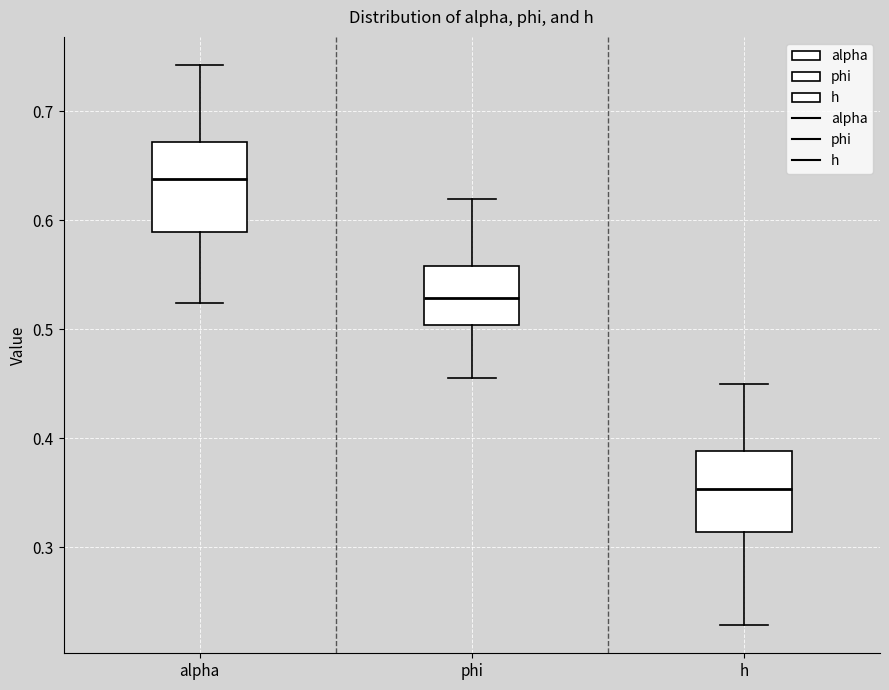

Where is the lower edge of the box for phi on the y-axis? The values are not printed on the chart, so give them approximately, as read against the axis.

0.50